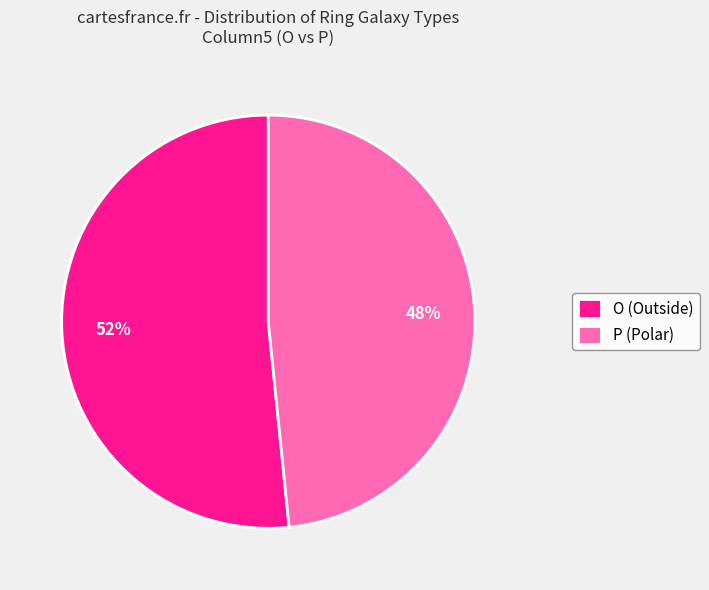

What is the ratio of the value at P (Polar) to the value at O (Outside)?

0.9